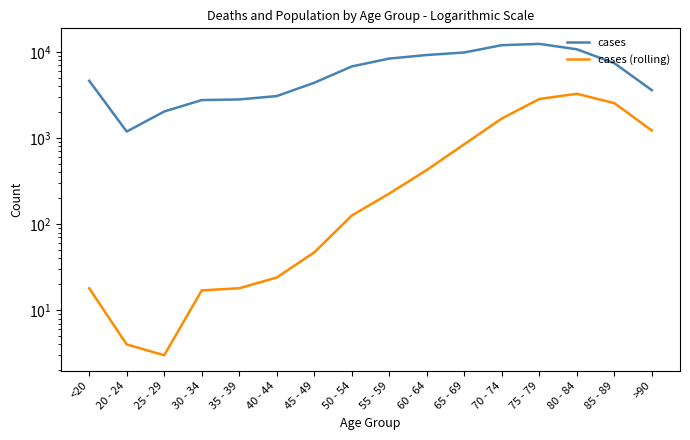

What position from the left is 20 - 24?

2